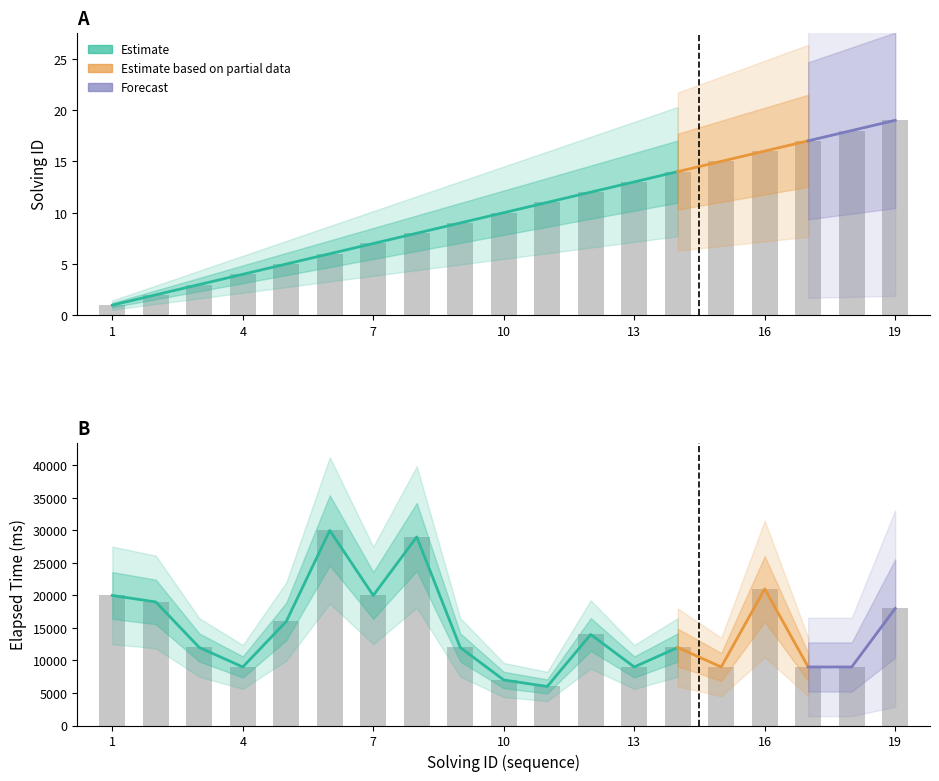

Which series has the widest spread of values?

elapsed_time